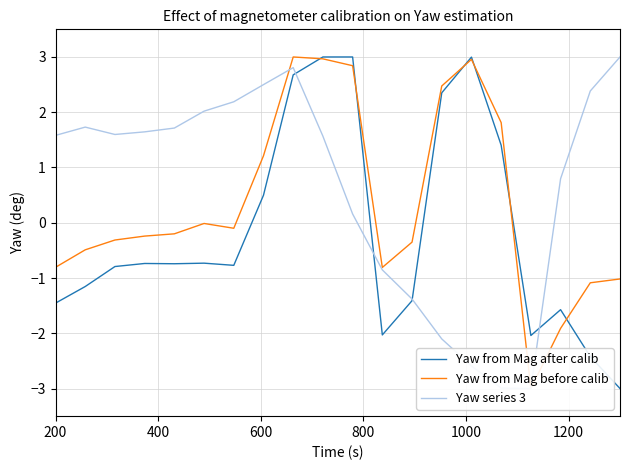

How many data points in Yaw from Mag before calib are above 0?

7